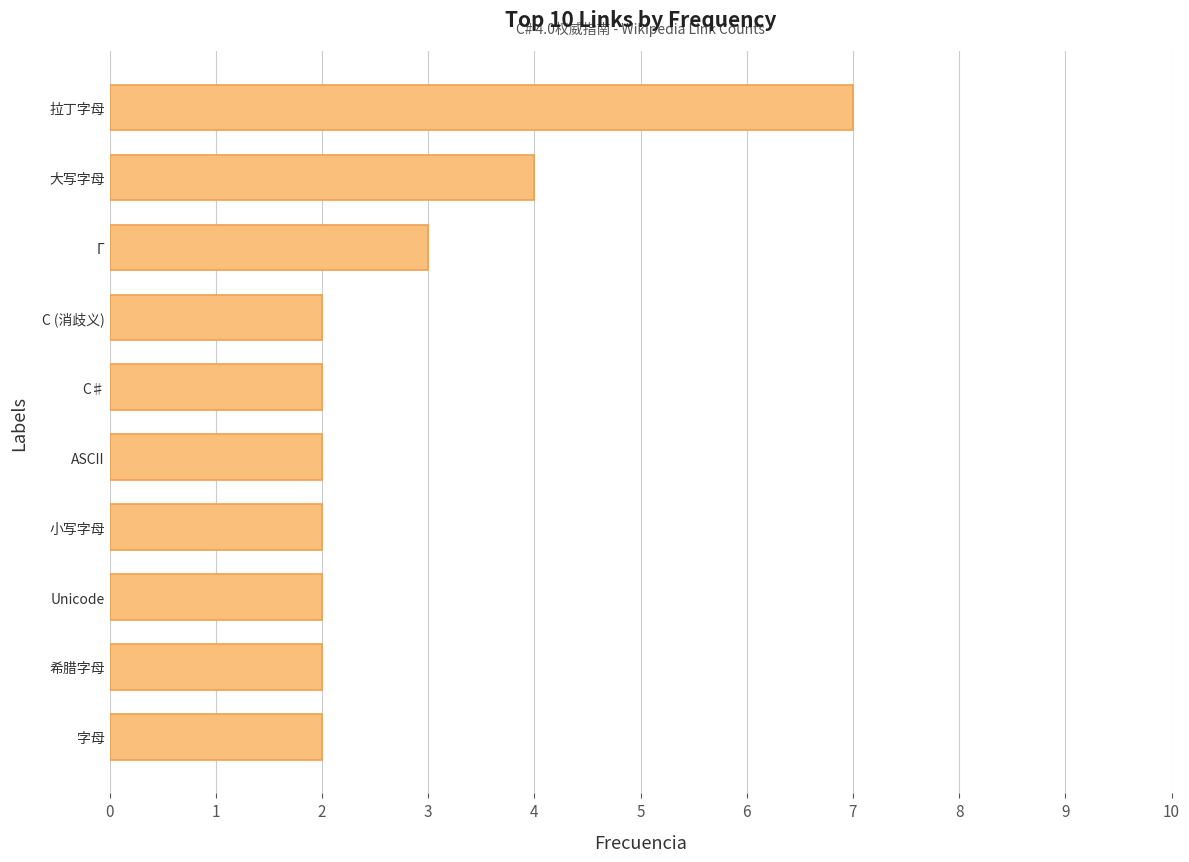

Reading top to bottom, transcribe all the data shown in this chart.

7	4	3	2	2	2	2	2	2	2